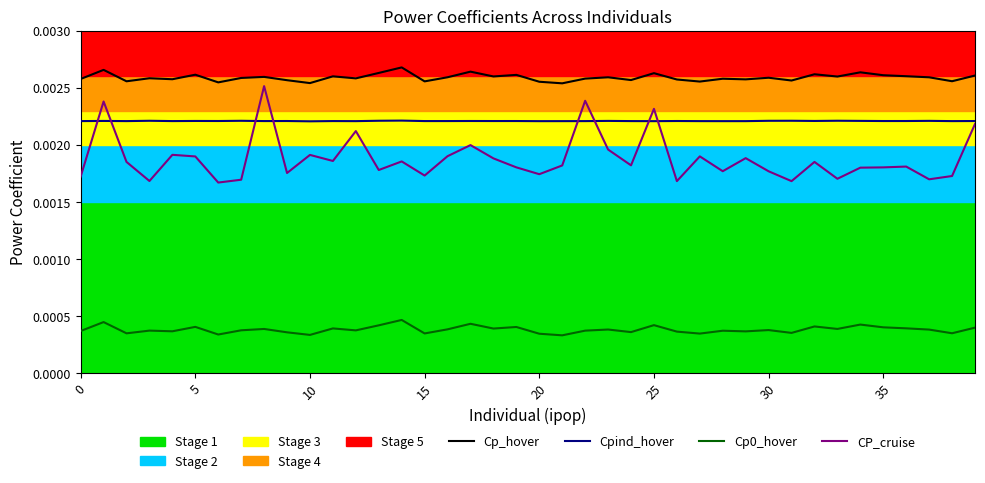

Which series has the largest total across all categories?

Cp_hover